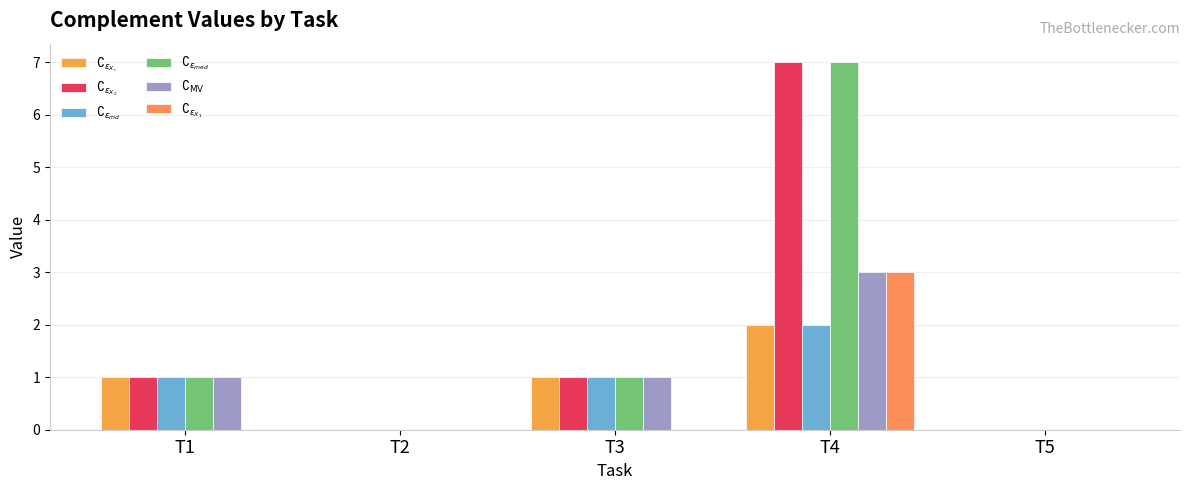

How many groups of bars are there?

5